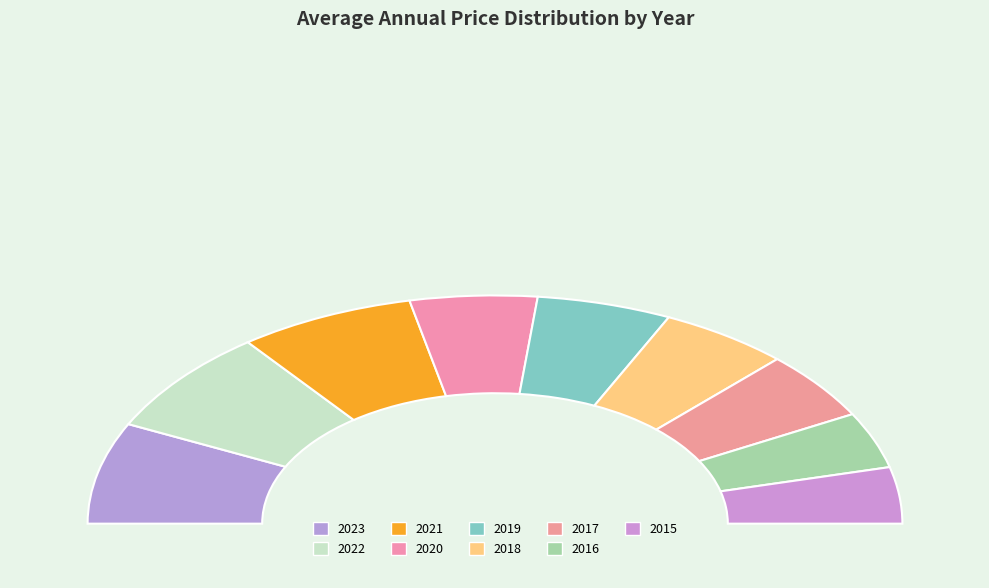

To the nearest percent, what portion does 2019 represent?

11%